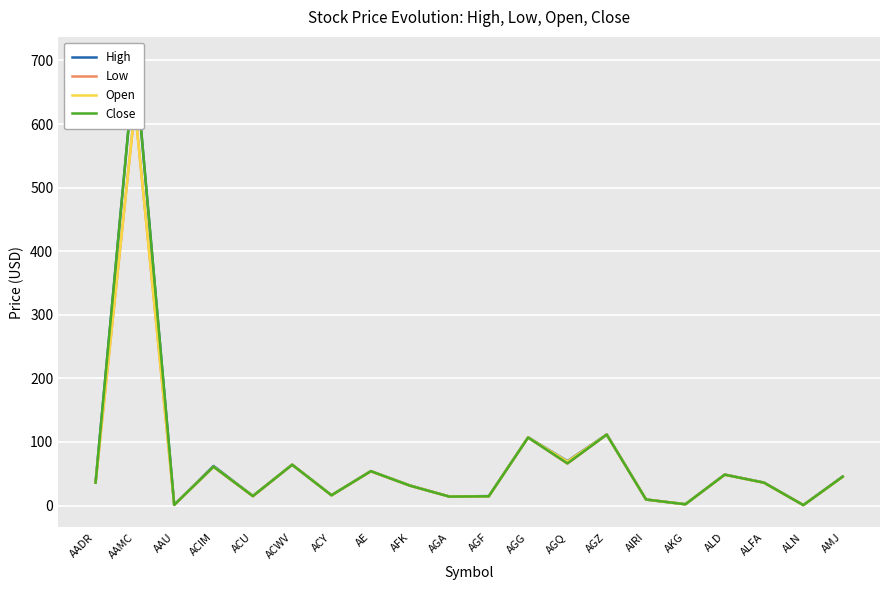

Where is High nearest to the value 351?

AGZ